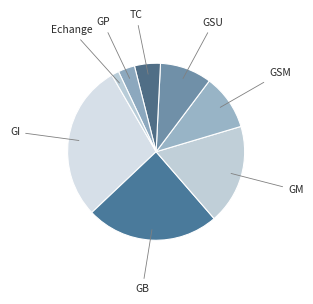

Which category has the biggest portion of the pie?

GI